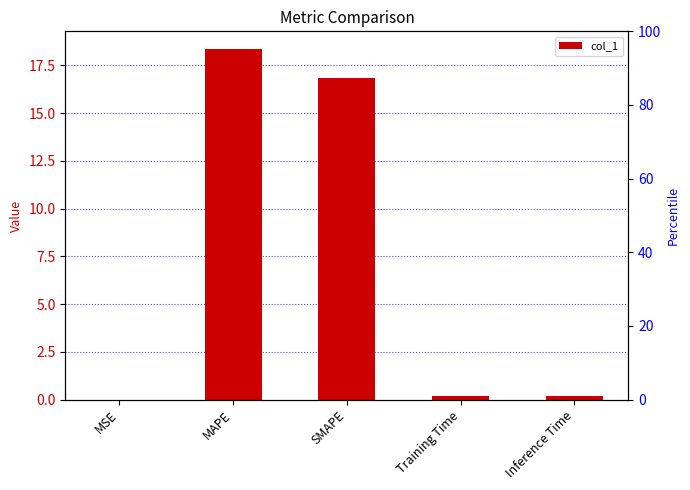

Reading left to right, extract all data points from this chart.

MSE=0.0	MAPE=18.4	SMAPE=16.8	Training Time=0.2	Inference Time=0.2